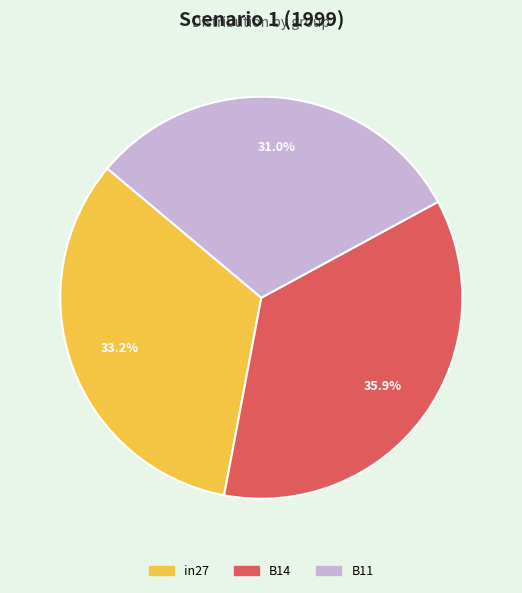

To the nearest percent, what portion does in27 represent?

33%